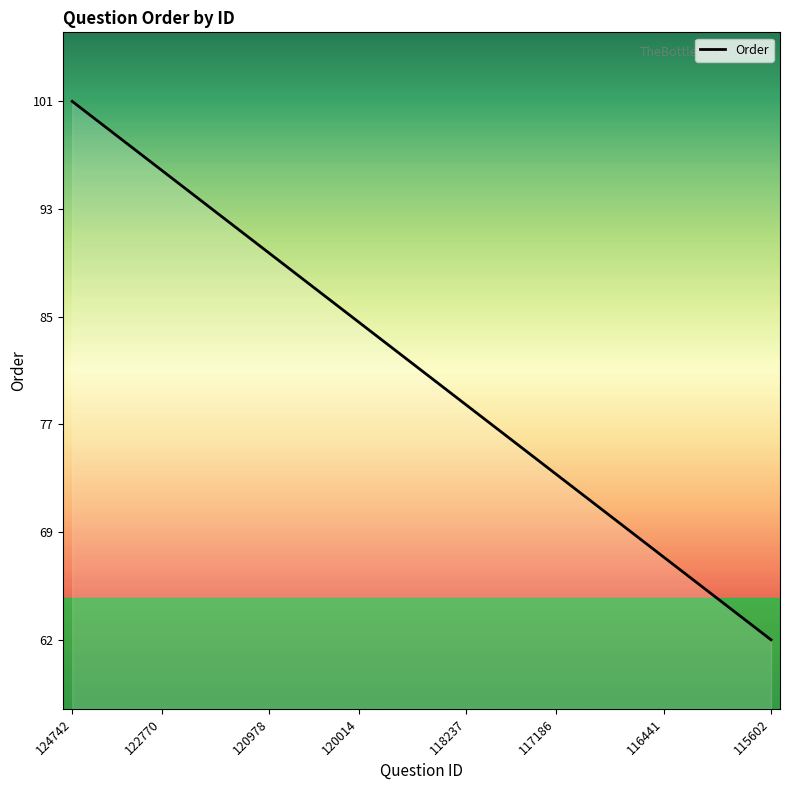

Does the chart display data point markers on the line(s)?

No